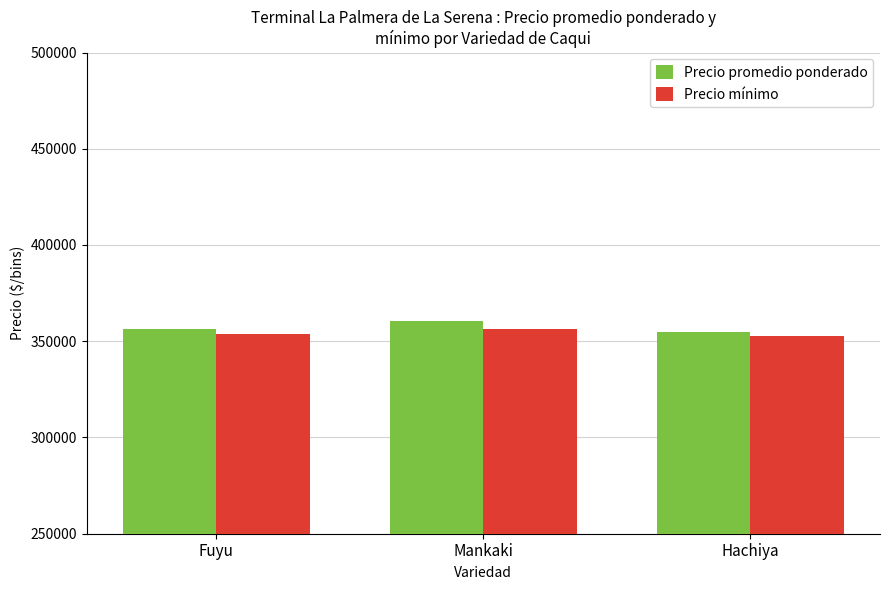

Rank the series by their maximum value, from lowest to highest.

Precio mínimo, Precio promedio ponderado